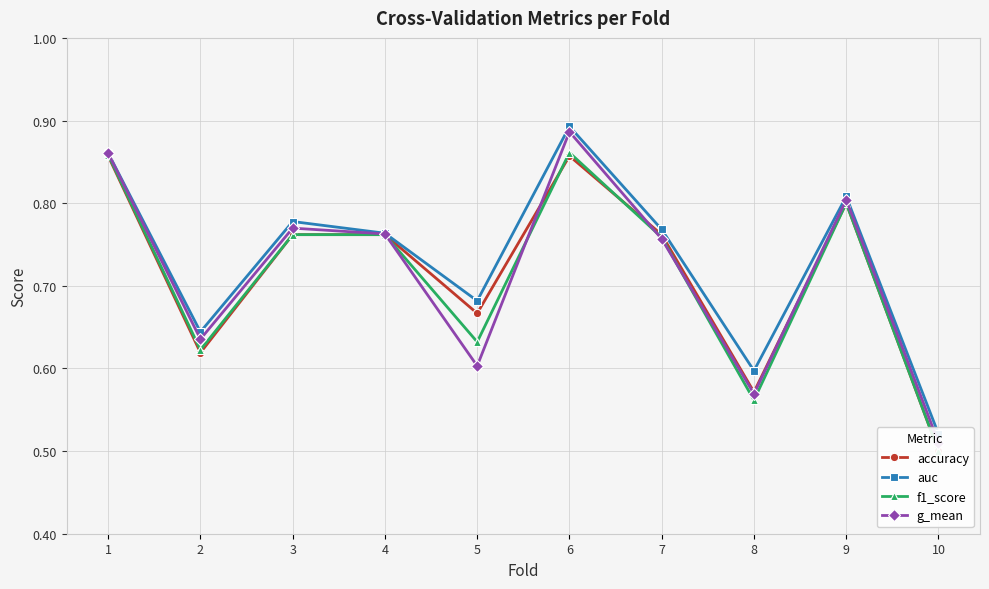

What are all the series names shown in the legend?

accuracy, auc, f1_score, g_mean